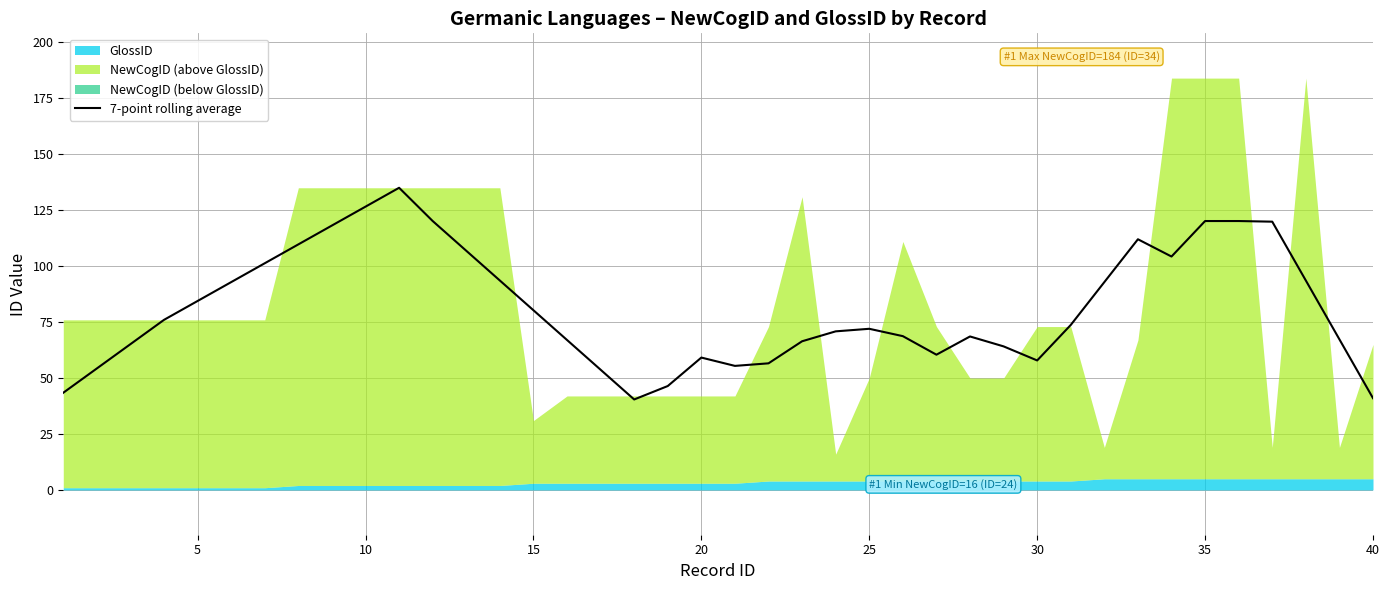

What is the maximum value for 7-point rolling average?

135.0